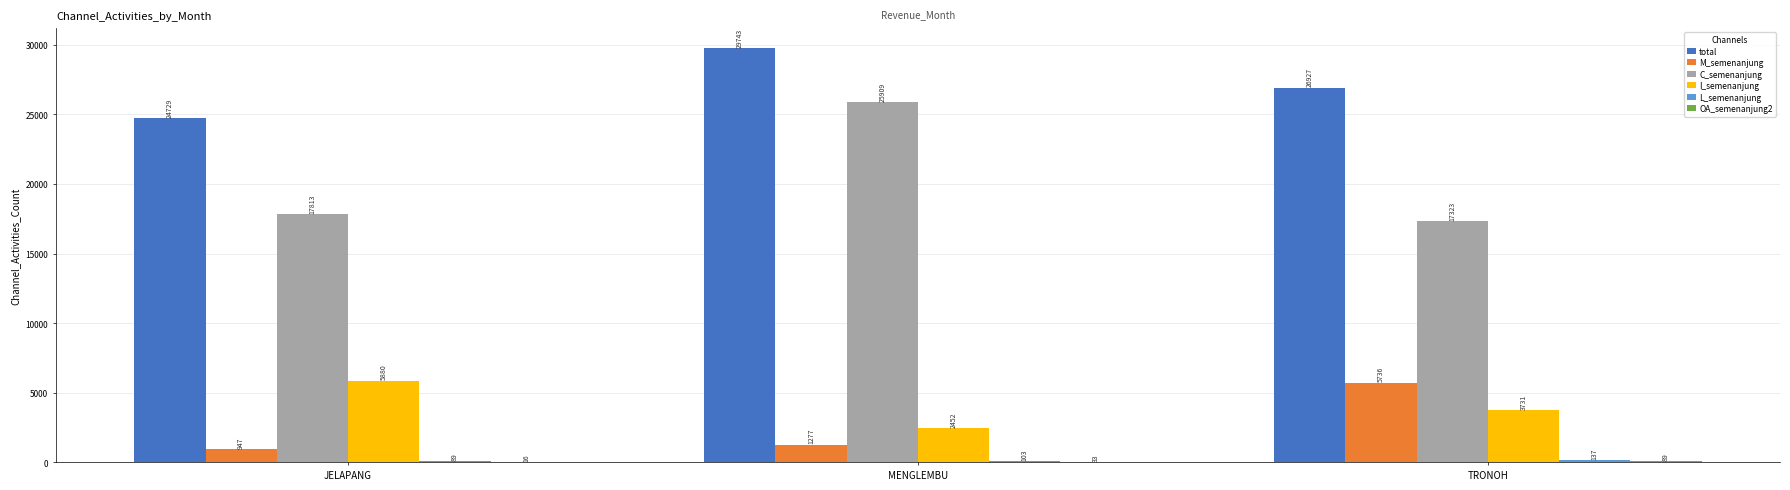

At which label is M_semenanjung closest to 3341?

MENGLEMBU